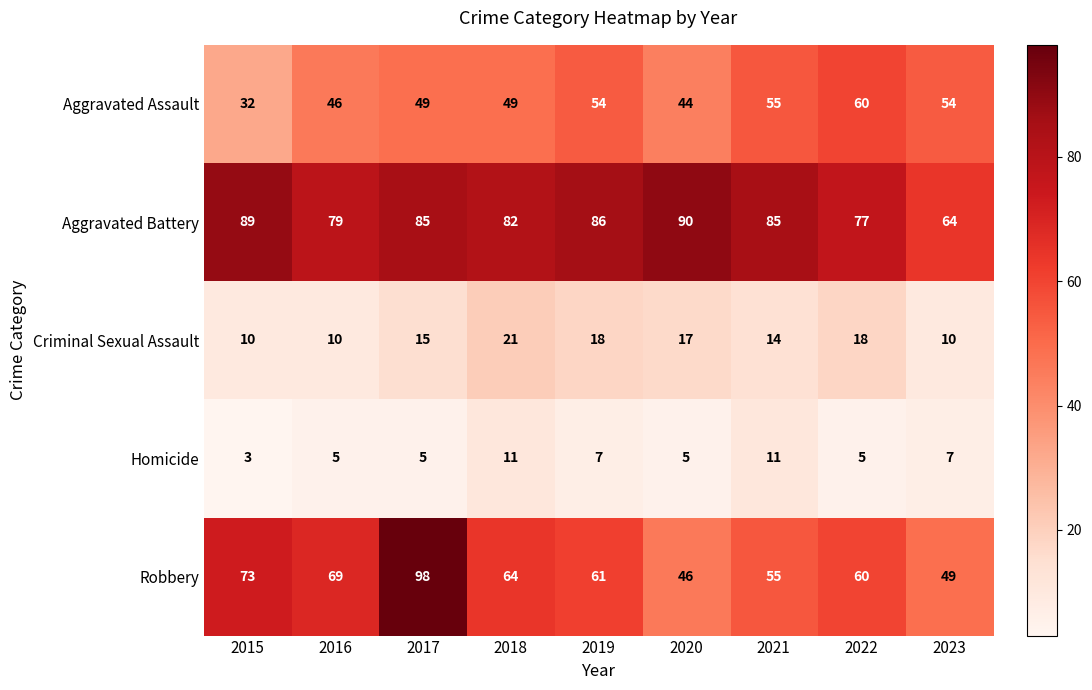

What is the average value of the Homicide series?

7